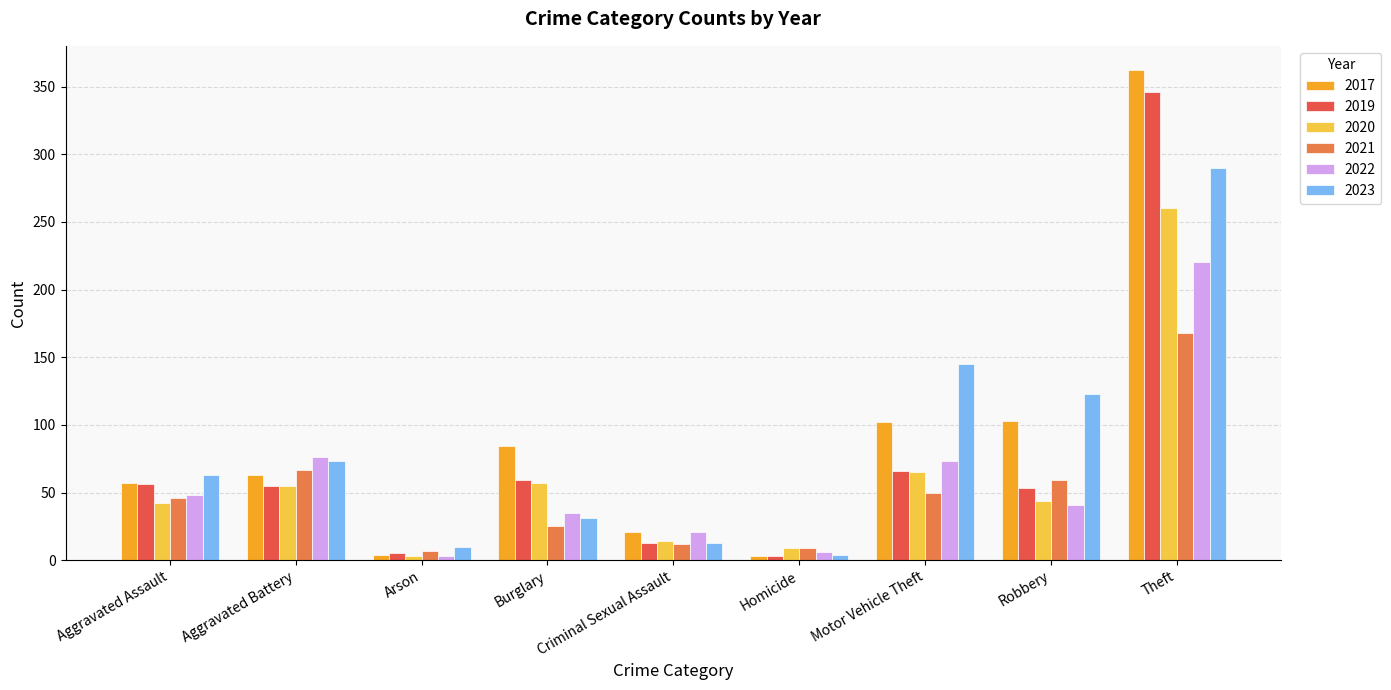

Is the value of 2017 at Aggravated Assault greater than the value of 2021 at Arson?

Yes